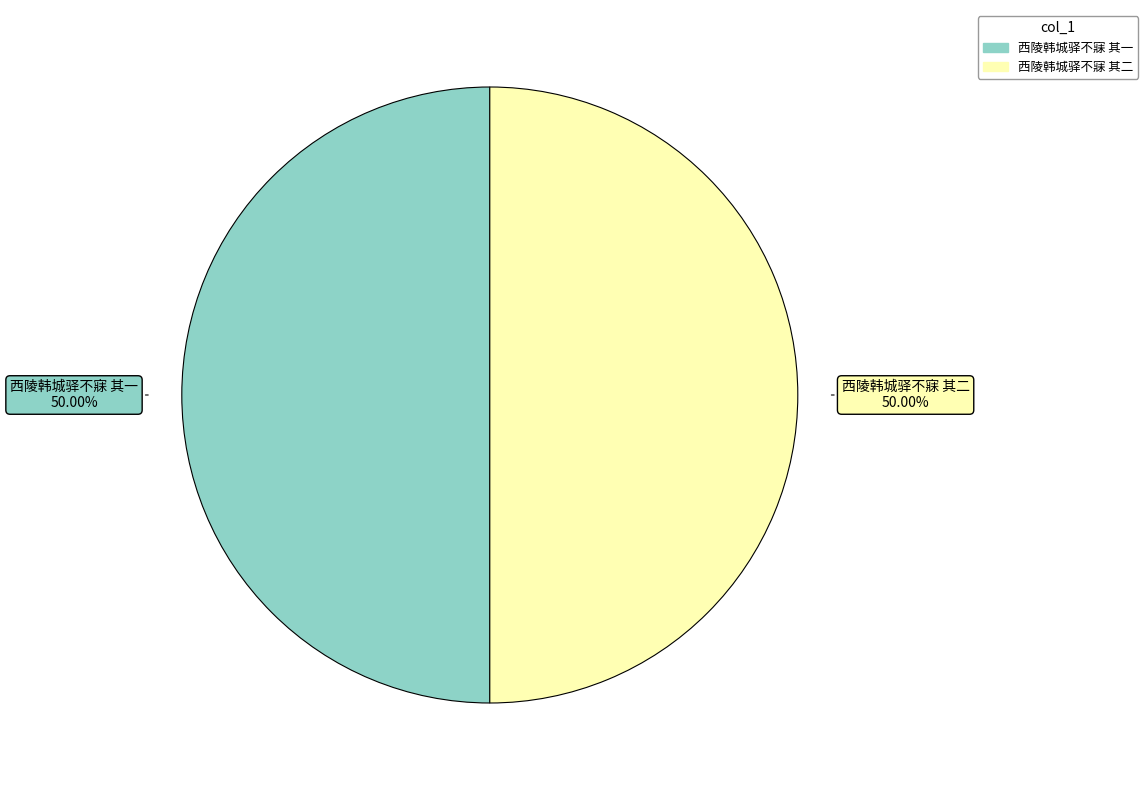

What is the ratio of the value at 西陵韩城驿不寐 其一 to the value at 西陵韩城驿不寐 其二?

1.0